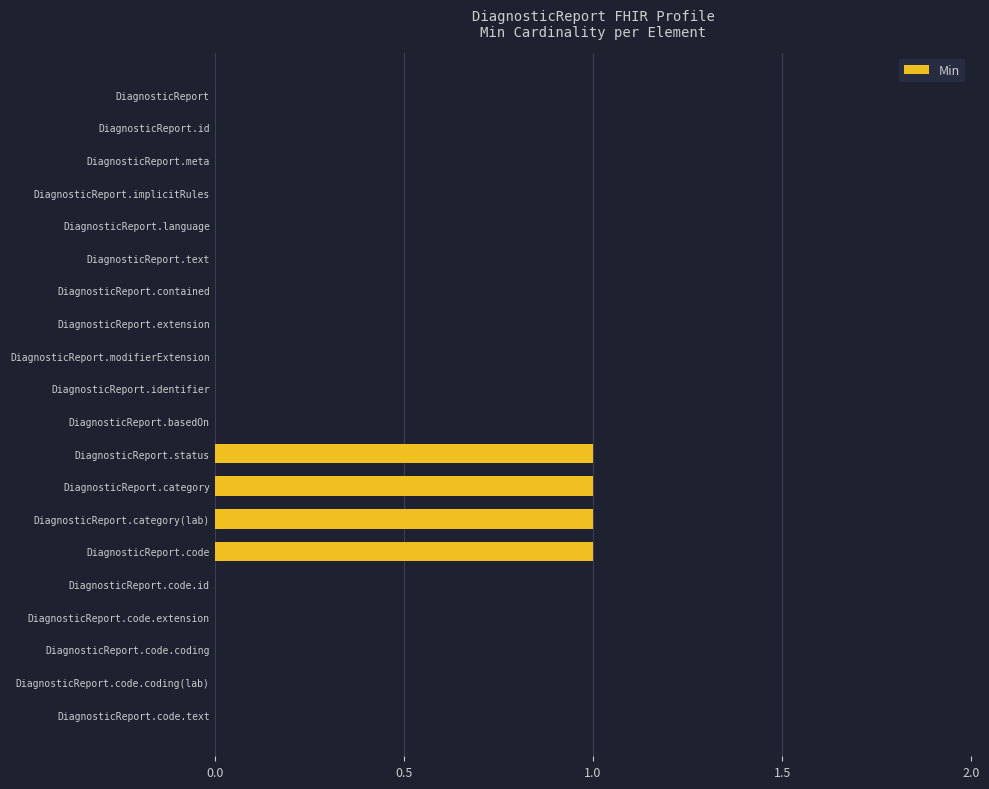

What is the sum of all values?

4